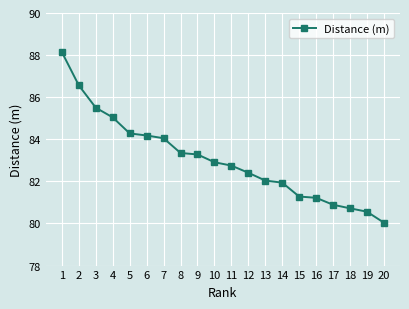

Which label corresponds to the smallest value in the chart?

20